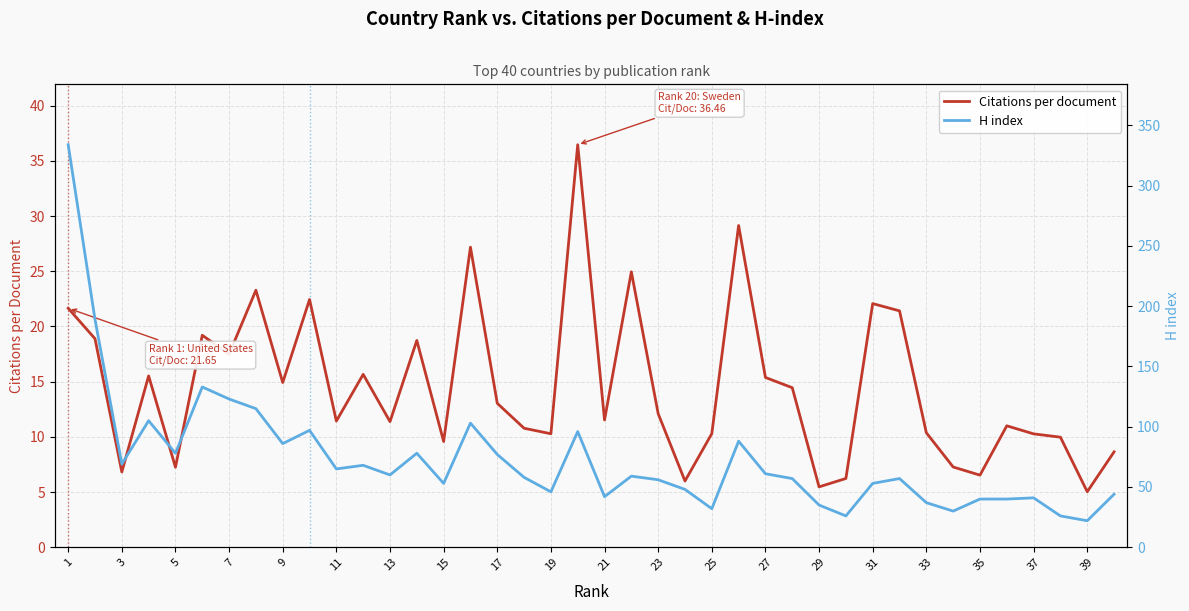

What are all the series names shown in the legend?

Citations per document, H index